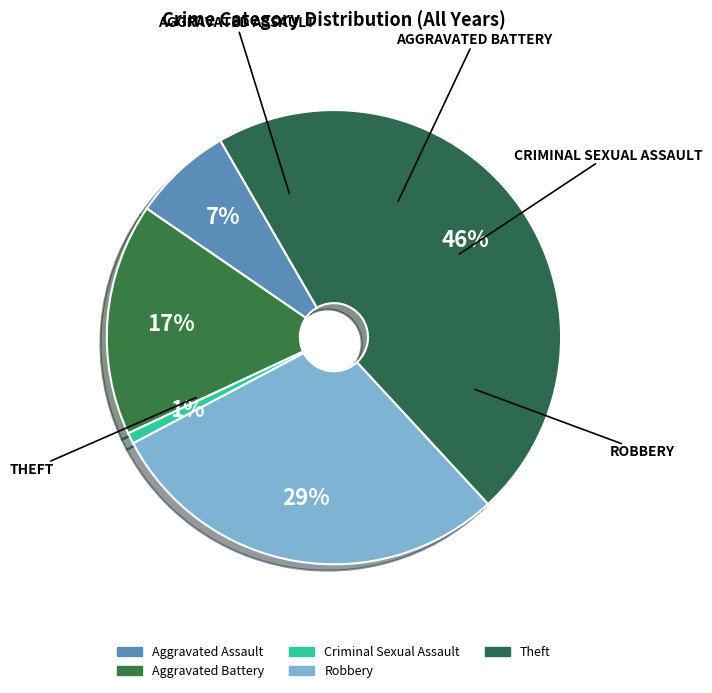

True or false: Theft accounts for 46% of the total.

True